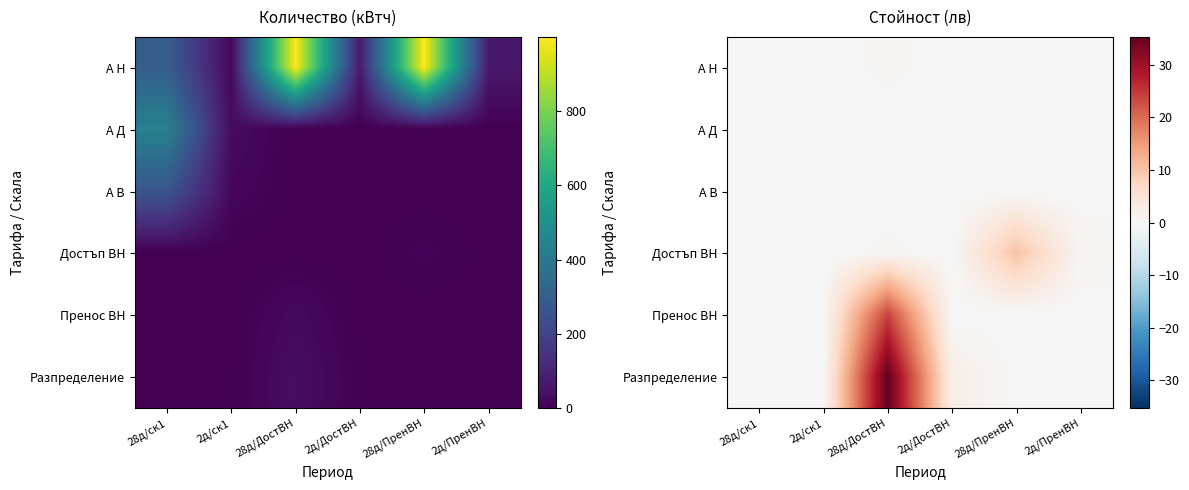

At which category is the sum across all series the highest?

28д/ДостВН